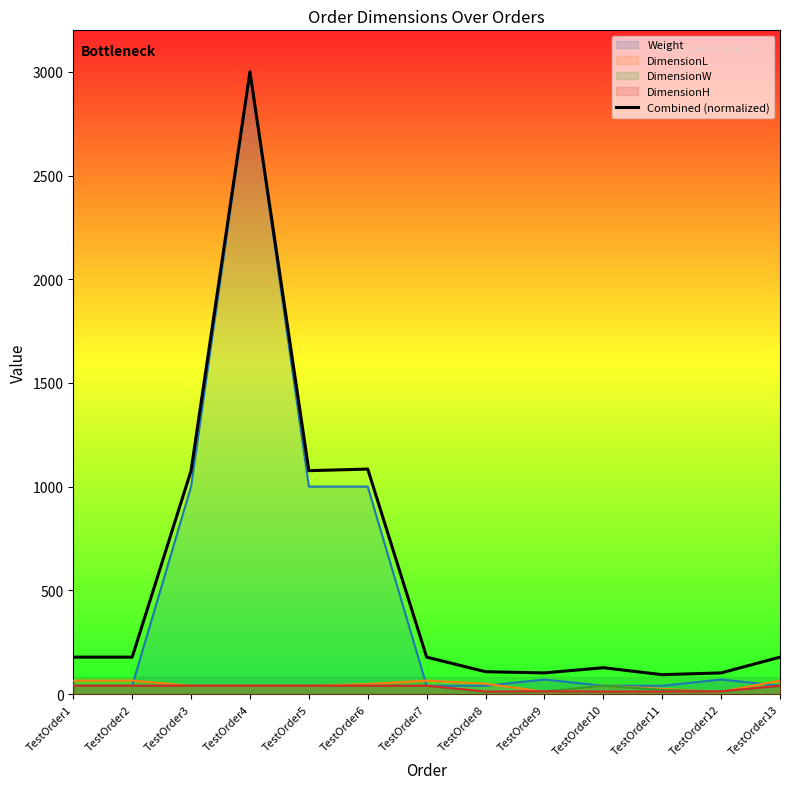

Reading right to left, extract all data points from this chart.

TestOrder13=177.9	TestOrder12=101.9	TestOrder11=93.3	TestOrder10=126.9	TestOrder9=101.9	TestOrder8=107.7	TestOrder7=177.9	TestOrder6=1084.6	TestOrder5=1076.9	TestOrder4=3000.0	TestOrder3=1076.9	TestOrder2=177.9	TestOrder1=177.9